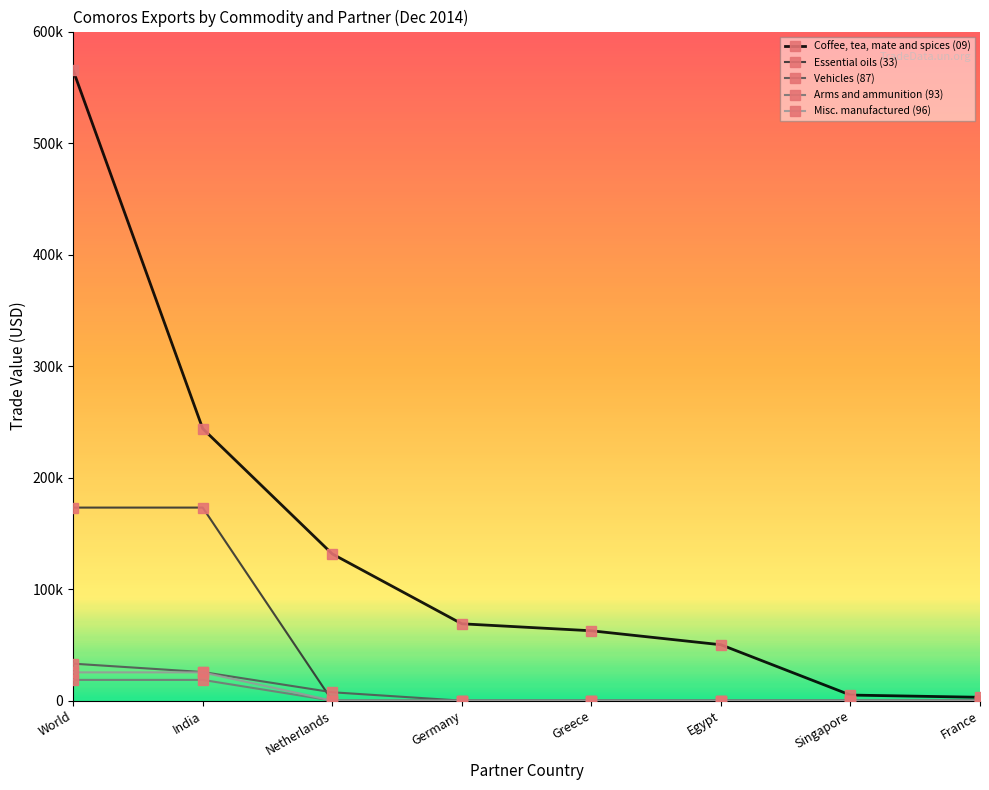

Is this an area chart (filled region under the line)?

No